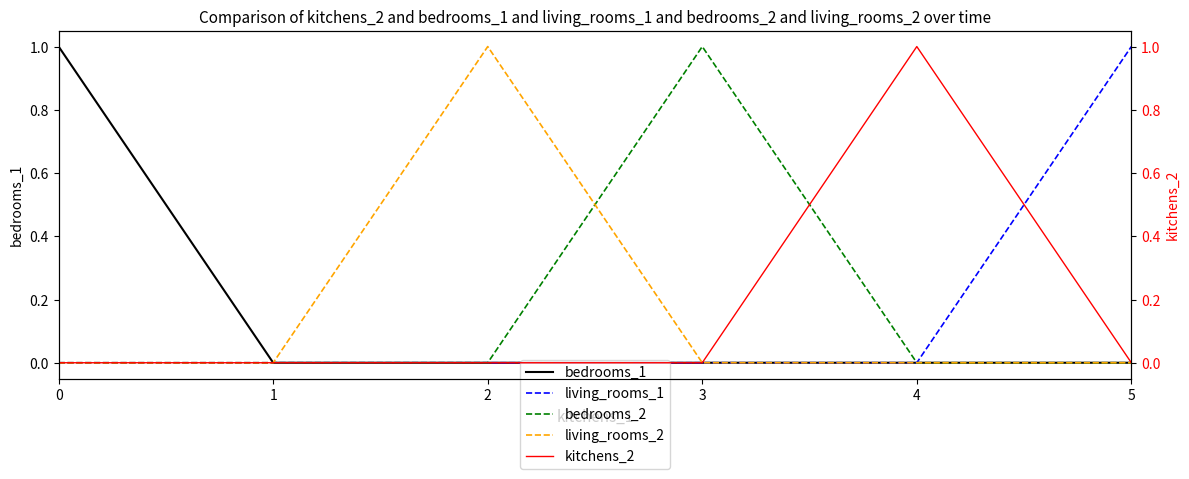

True or false: living_rooms_1 and living_rooms_2 cross at least once.

False